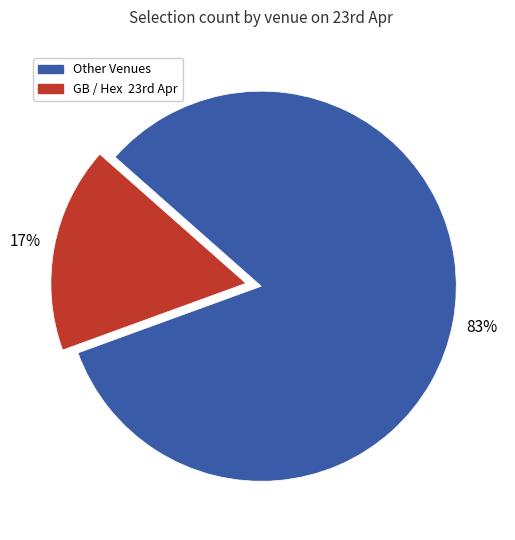

Is there a majority slice in this chart?

Yes